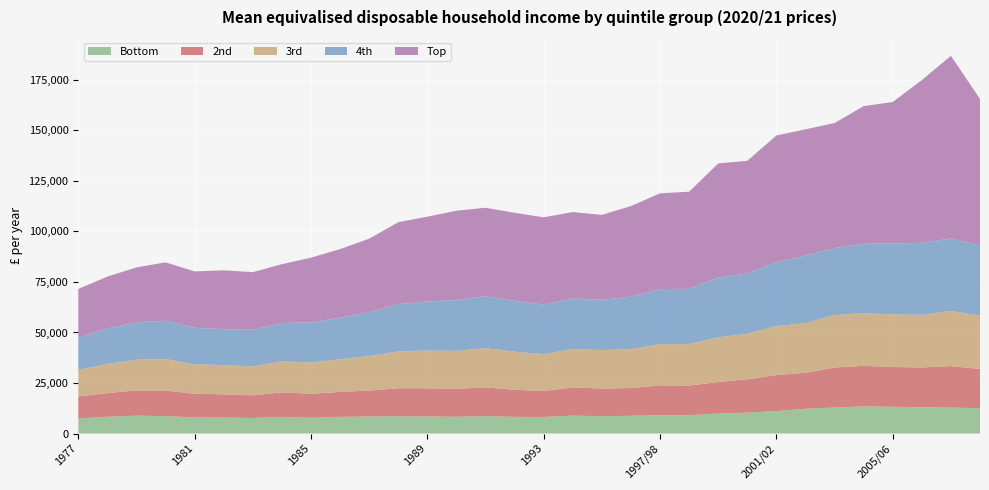

Reading left to right, extract all data points from this chart.

Bottom: 7457	8282	8835	8594	7938	7894	7662	8217	7751	8253	8371	8529	8392	8276	8597	8237	8167	8841	8570	8764	9060	9062	9853	10324	11071	12239	12866	13434	13207	13028	12808	12516
2nd: 10836	11745	12507	12658	11750	11494	11234	12145	11919	12336	12880	13879	13976	13843	14227	13413	12872	13948	13676	13733	14772	14659	15629	16498	17847	17853	19811	20056	19690	19680	20560	19448
3rd: 13153	14420	15163	15606	14588	14454	14303	15324	15455	16136	17091	18211	18683	18756	19447	18821	18225	19038	19023	19263	20389	20515	22131	22542	24264	24532	25979	26039	26029	25998	27276	26387
4th: 16002	17521	18500	18952	18059	17744	18099	19014	19840	20546	21695	23386	24271	25156	25635	25188	24550	25003	24856	25948	27245	27384	29524	29880	31627	33414	33112	34366	35086	35659	35875	34740
Top: 24074	25690	27188	28886	27874	29163	28563	29099	32055	33979	36378	40550	41972	44226	43822	43563	43167	42746	42079	44840	47400	48037	56513	55708	62665	62503	61878	68110	70039	80543	90377	72487